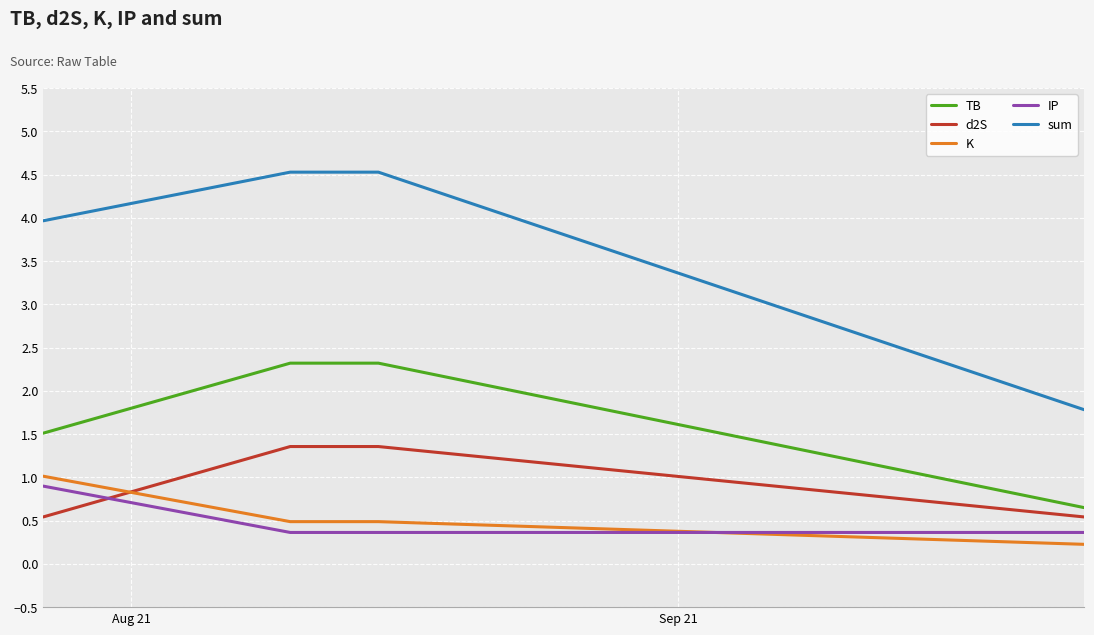

What is the lowest value of the TB series?

0.7